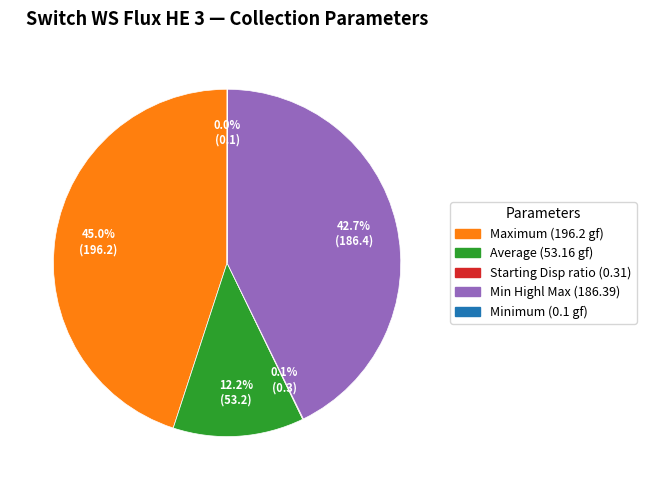

Which slice is the largest?

Maximum (196.2 gf)